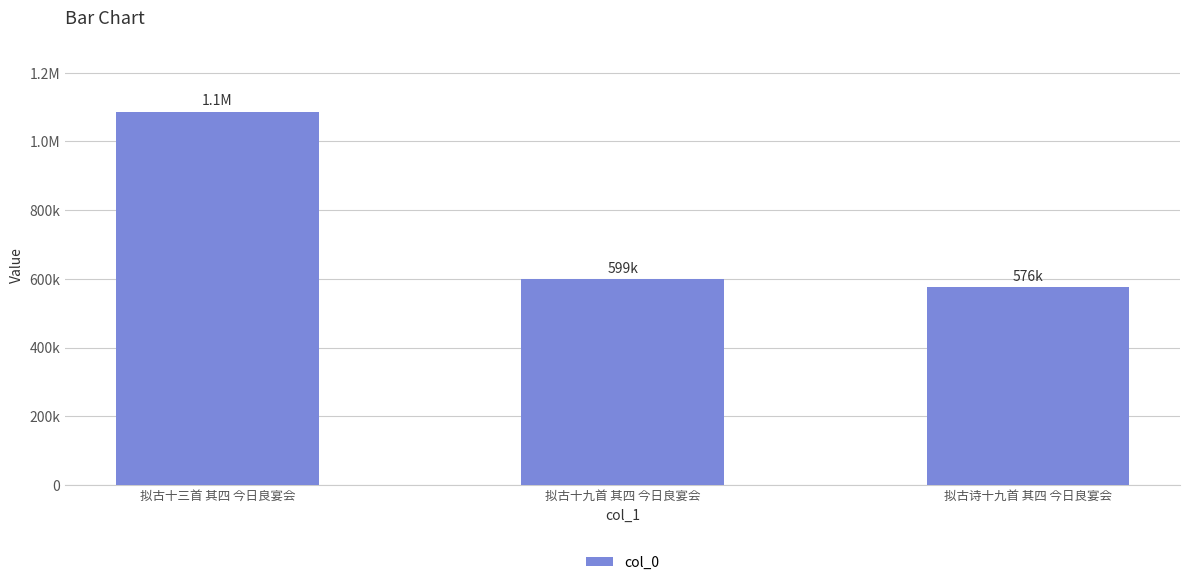

What is the change in value from 拟古十九首 其四 今日良宴会 to 拟古诗十九首 其四 今日良宴会?

-23066